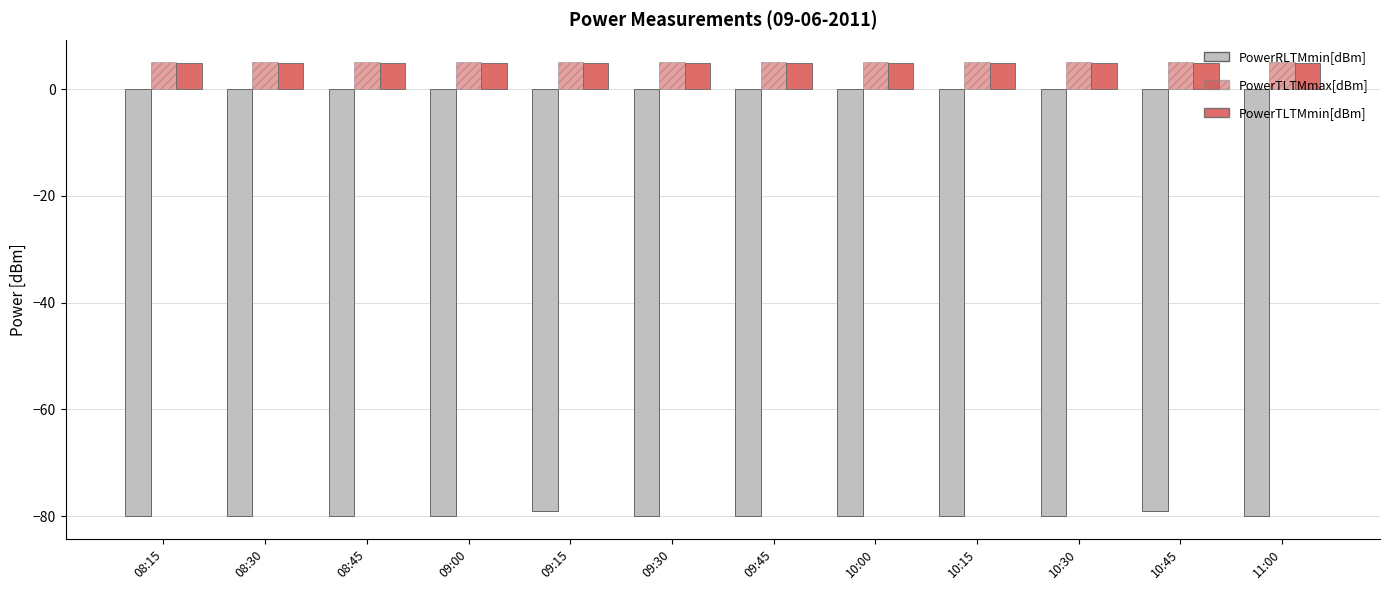

Is it true that PowerTLTMmin[dBm] equals 2.9 at 09:00?

False